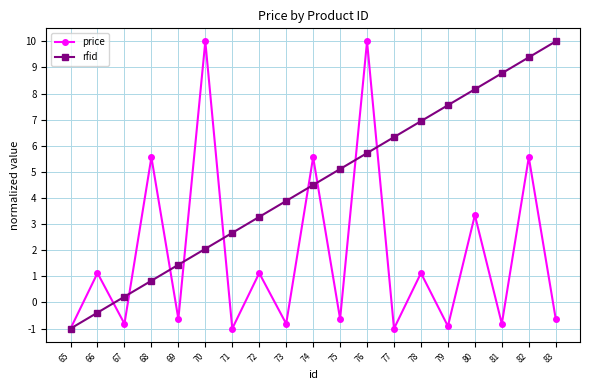

After their last crossing, which series has the higher values: price or rfid?

rfid